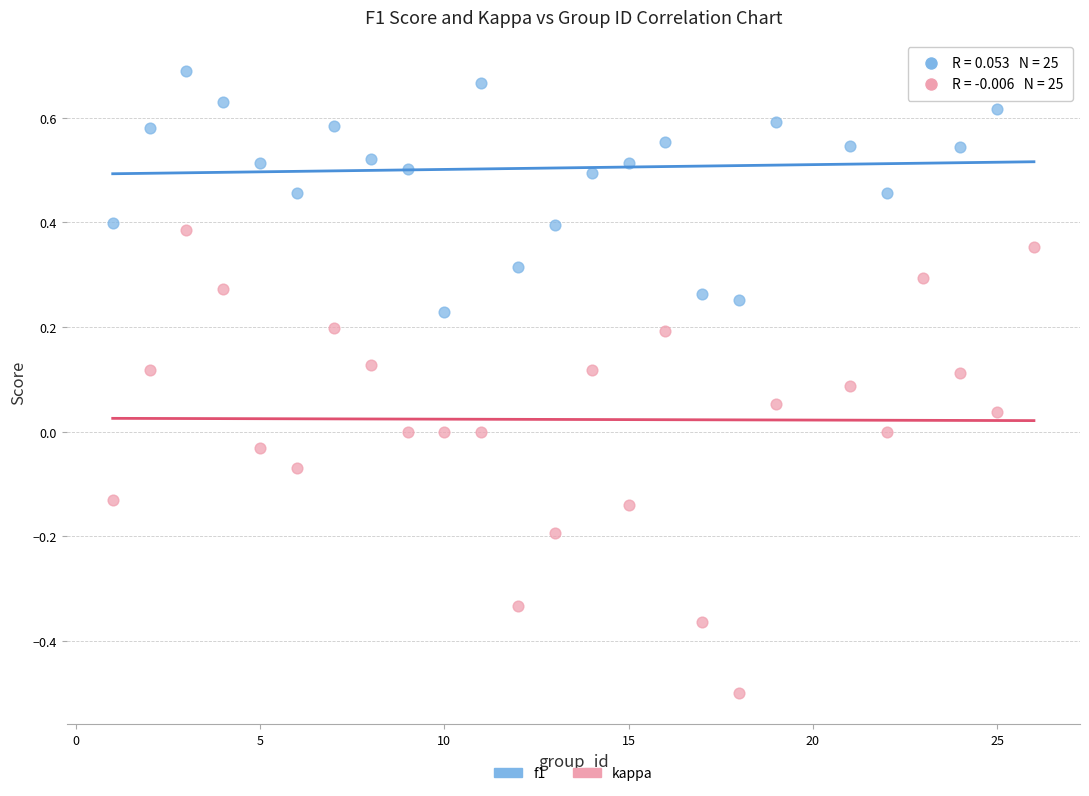

What is the X range (max minus min) for the scatter plot?

25.0